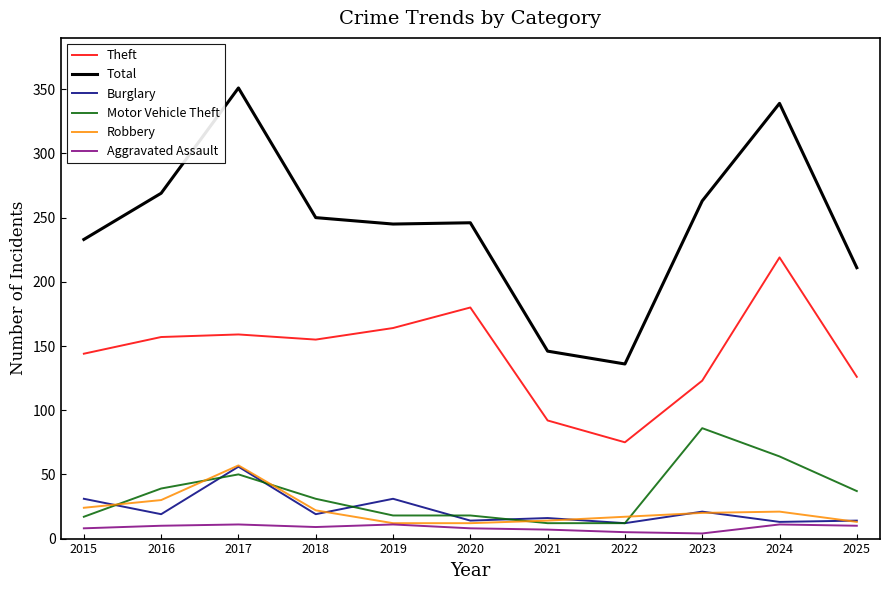

Is the value of Total at 2025 greater than the value of Burglary at 2019?

Yes